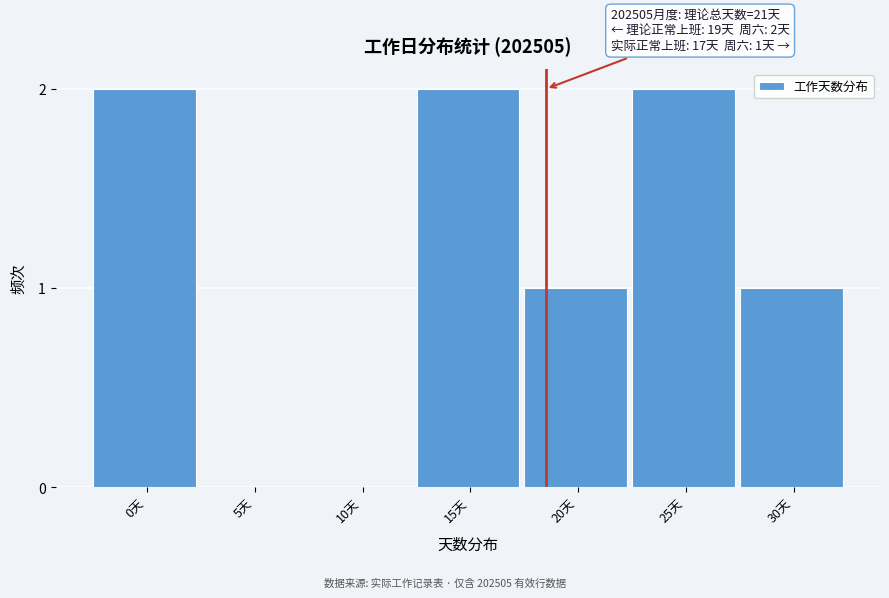

Reading left to right, transcribe all the data shown in this chart.

0天=2	5天=0	10天=0	15天=2	20天=1	25天=2	30天=1